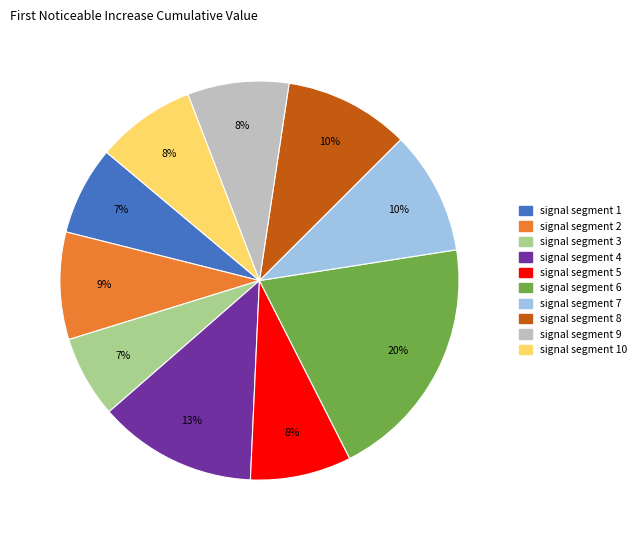

To the nearest percent, what is the combined percentage of signal segment 8 and signal segment 2?

19%